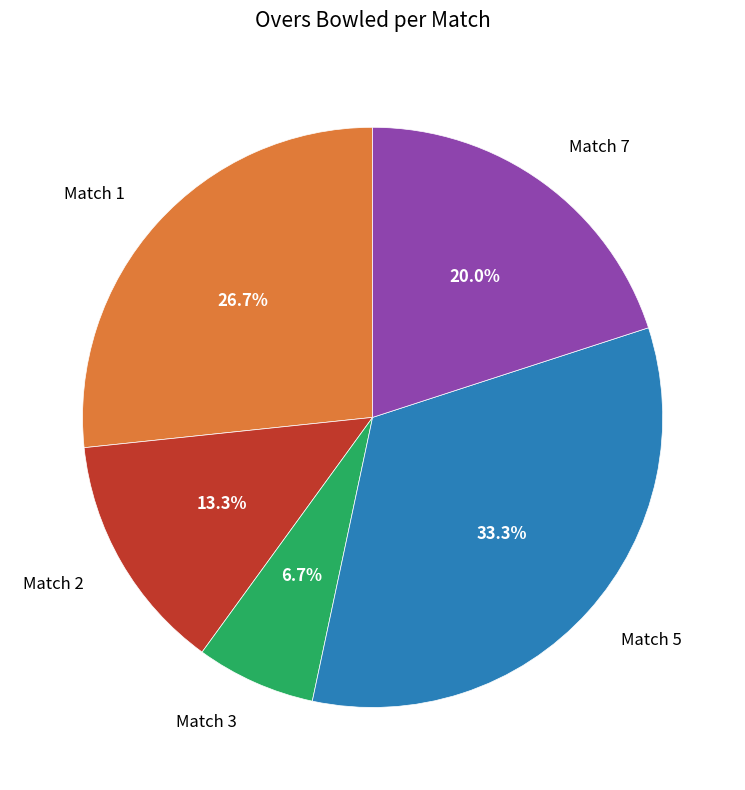

The Match 3 slice represents 1% of the pie. True or false?

False